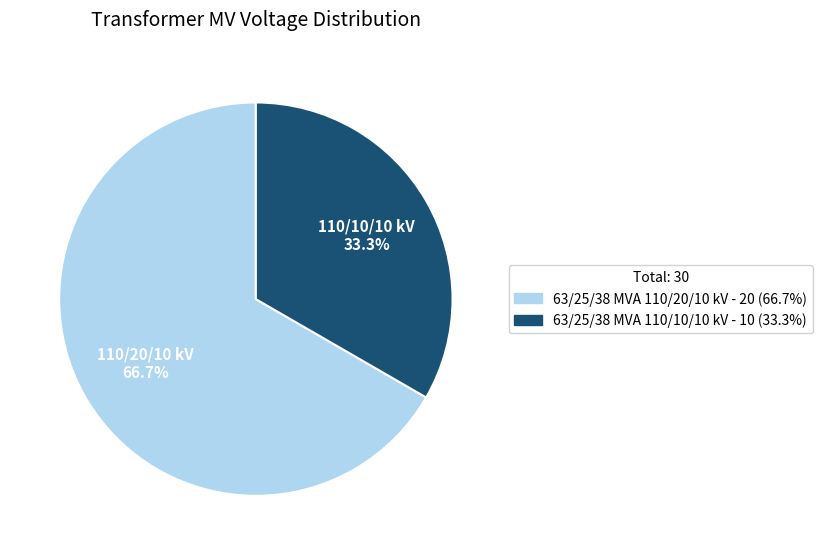

Which slice is the largest?

63/25/38 MVA 110/20/10 kV